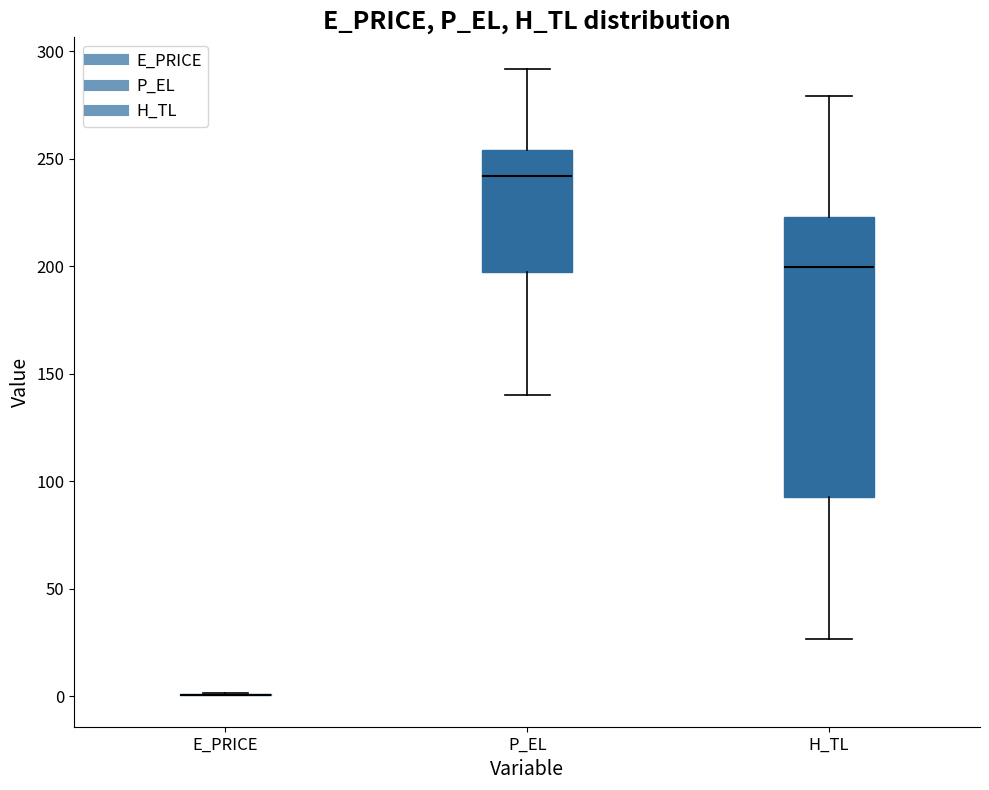

Comparing the boxes themselves (not the whiskers), which one is the tallest?

H_TL